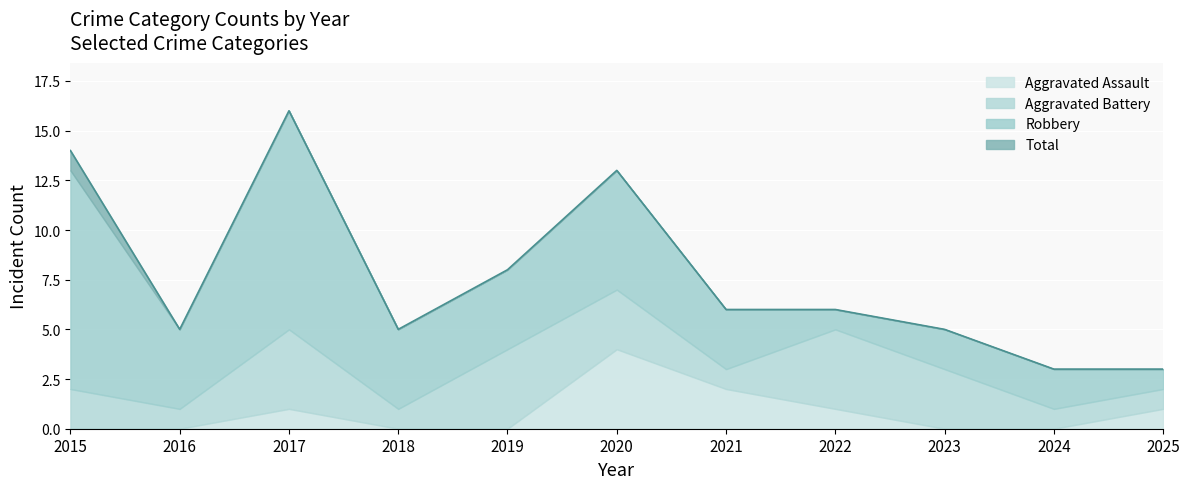

What is the lowest value of the Robbery series?

1